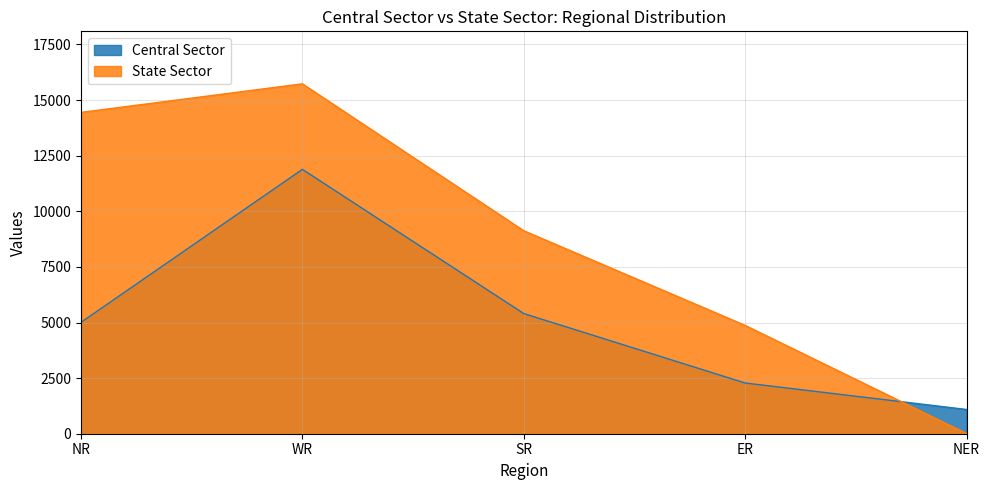

What is the label of the 3rd point from the left?

SR